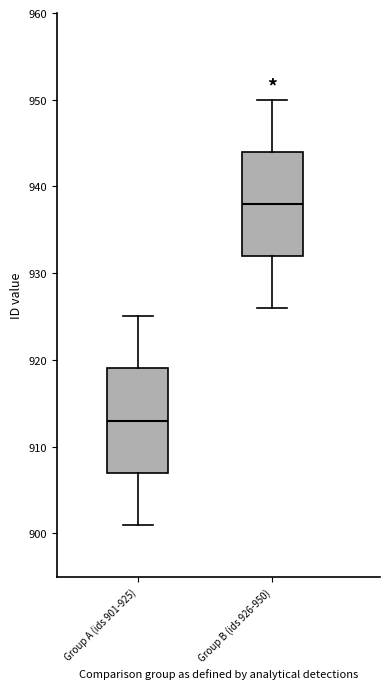

Which box's median line is the highest?

Group B (ids 926-950)